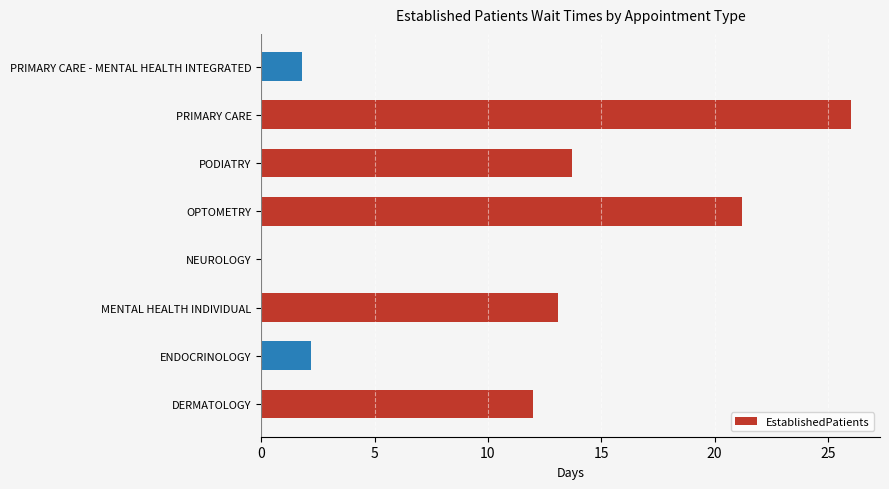

How many data points are above 13?

4